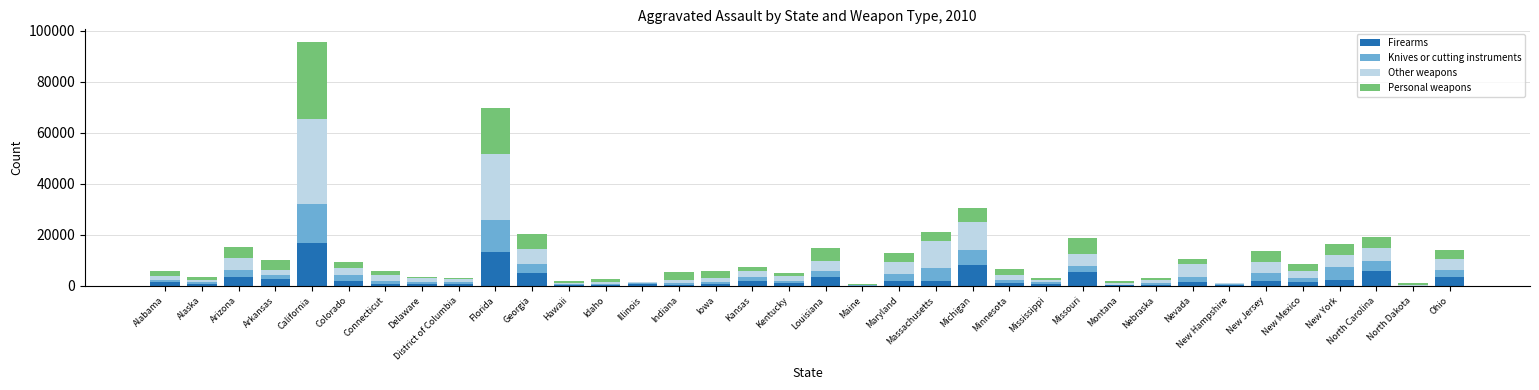

What is the total value across all series at Florida?

69482